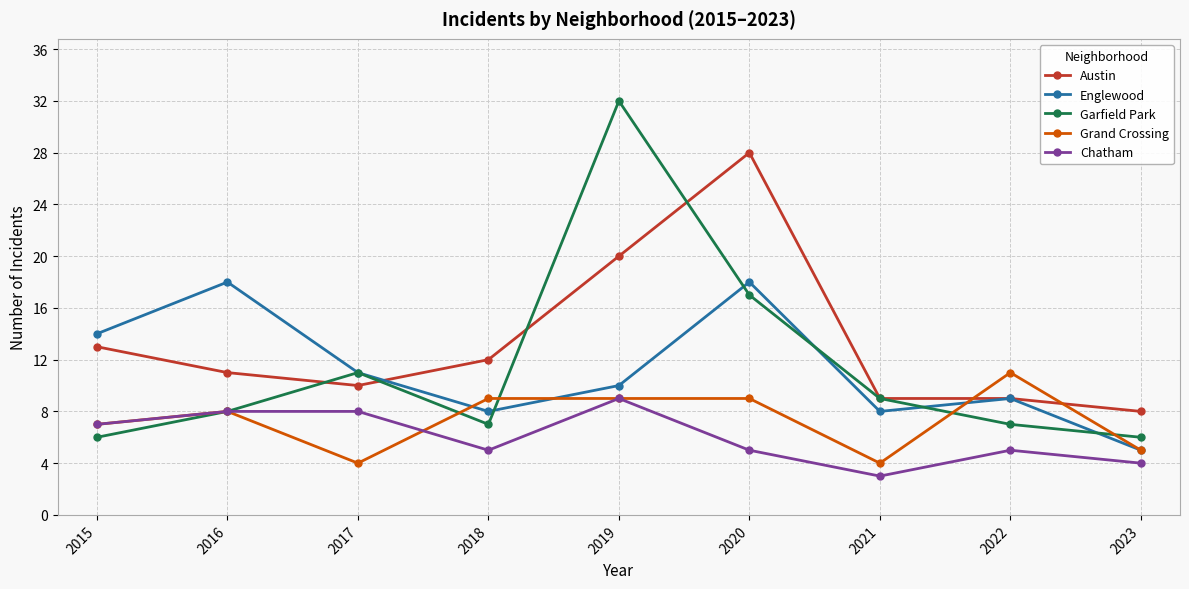

At which category is the sum across all series the highest?

2019